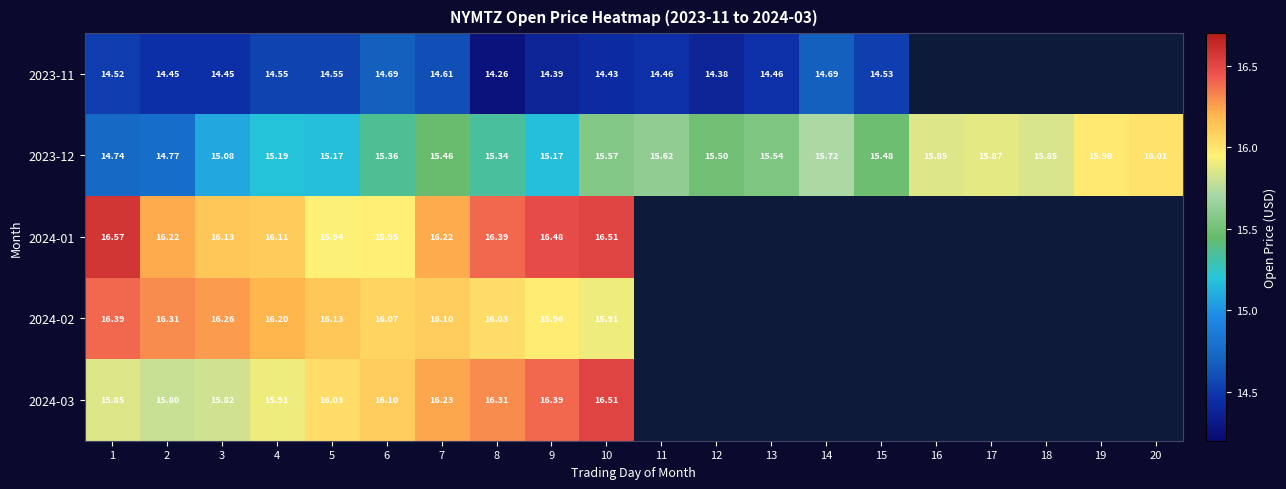

Rank the categories by 2023-12 value from lowest to highest.

1, 2, 3, 5, 9, 4, 8, 6, 7, 15, 12, 13, 10, 11, 14, 18, 16, 17, 19, 20